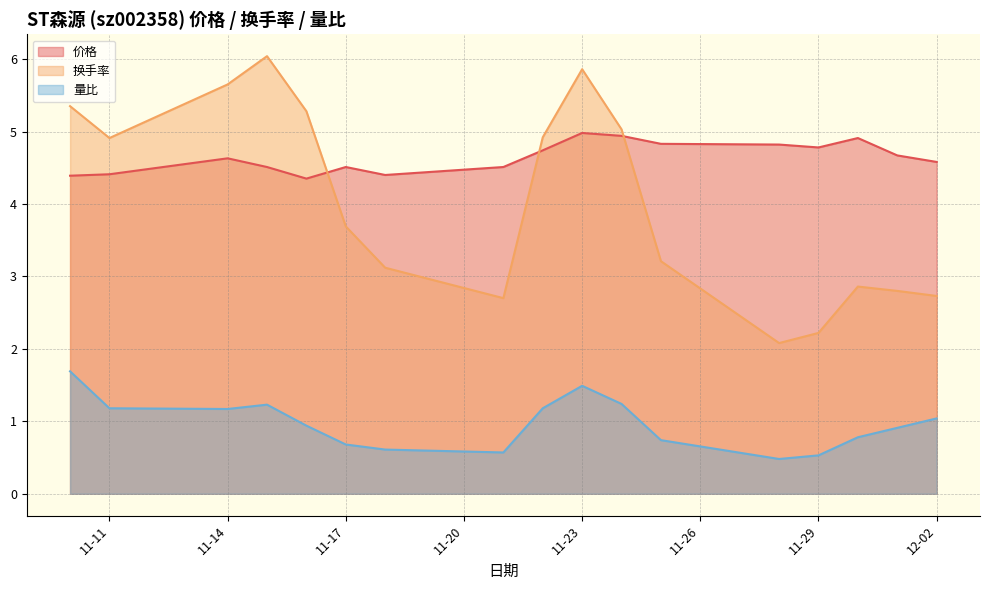

Reading right to left, list all the values displayed in this chart.

价格: 4.6	4.7	4.9	4.8	4.8	4.8	4.9	5.0	4.7	4.5	4.4	4.5	4.3	4.5	4.6	4.4	4.4
换手率: 2.7	2.8	2.9	2.2	2.1	3.2	5.0	5.9	4.9	2.7	3.1	3.7	5.3	6.0	5.7	4.9	5.3
量比: 1.0	0.9	0.8	0.5	0.5	0.7	1.2	1.5	1.2	0.6	0.6	0.7	0.9	1.2	1.2	1.2	1.7